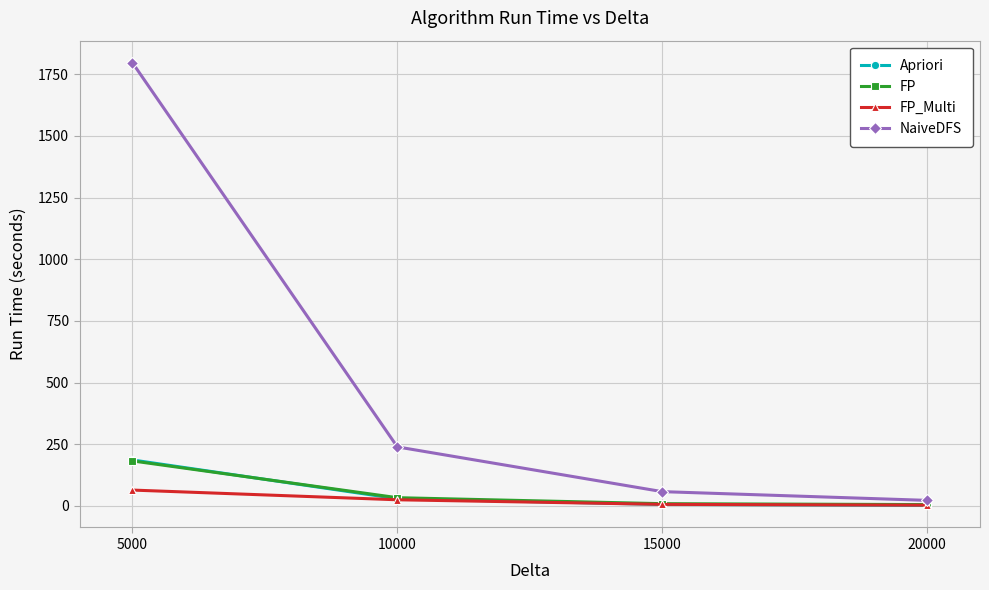

Where does the FP series first go above 33?

5000